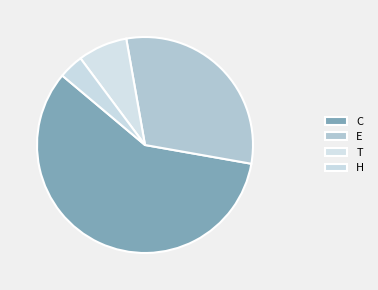

Rank the categories by value from highest to lowest.

C, E, T, H